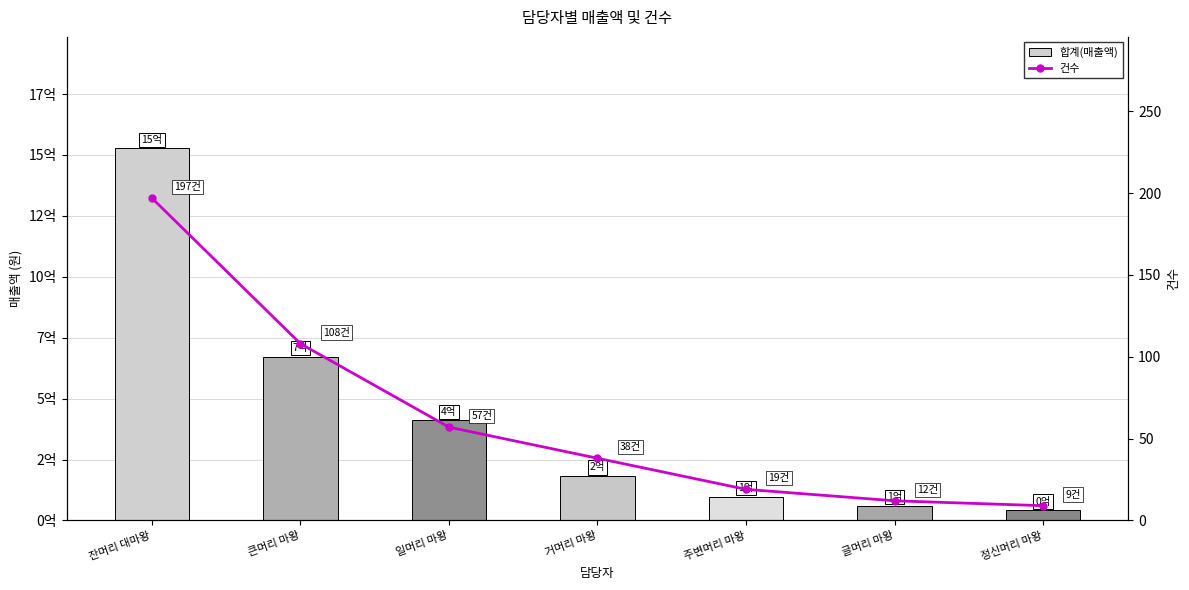

What is the value of the 합계(매출액) bar at the 6th from the left?

61250000